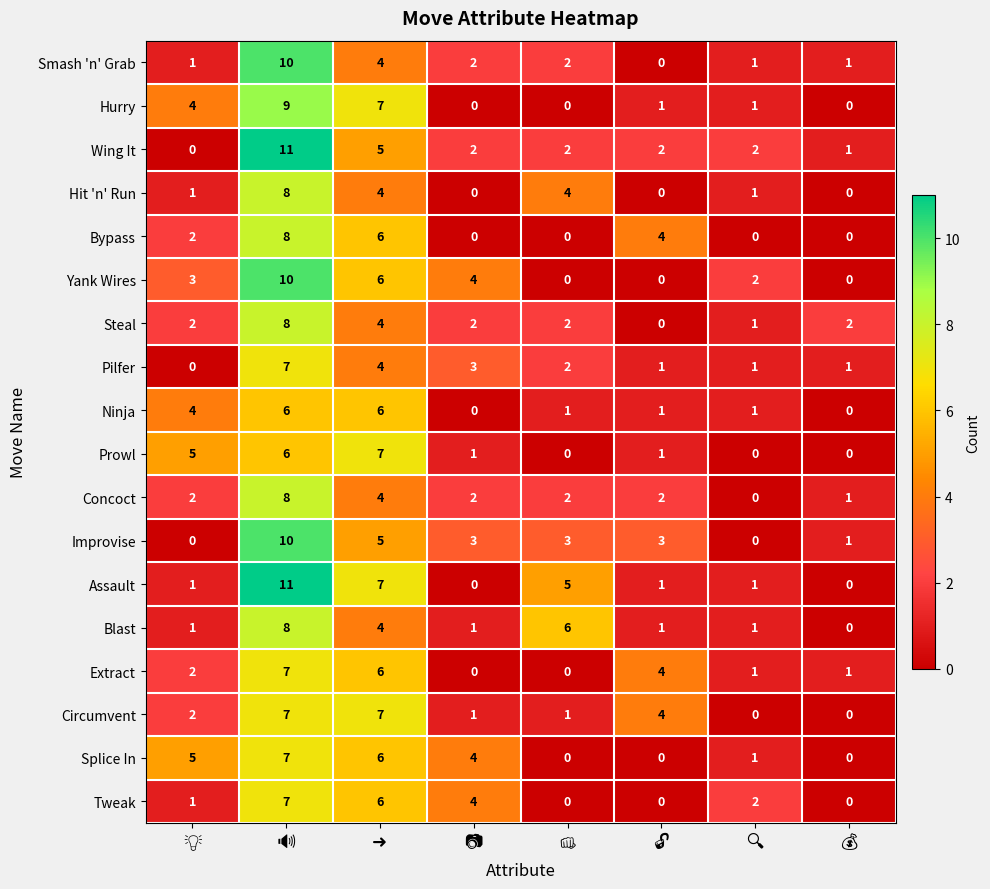

How many Tweak values are between 0 and 6?

7